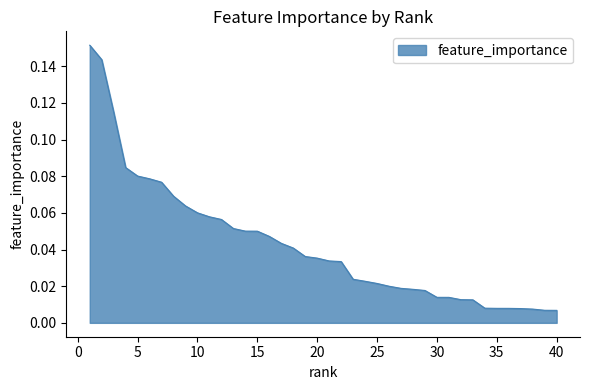

List the labels in order of value, largest first.

1, 2, 3, 4, 5, 6, 7, 8, 9, 10, 11, 12, 13, 14, 15, 16, 17, 18, 19, 20, 21, 22, 23, 24, 25, 26, 27, 28, 29, 30, 31, 32, 33, 34, 35, 36, 37, 38, 39, 40